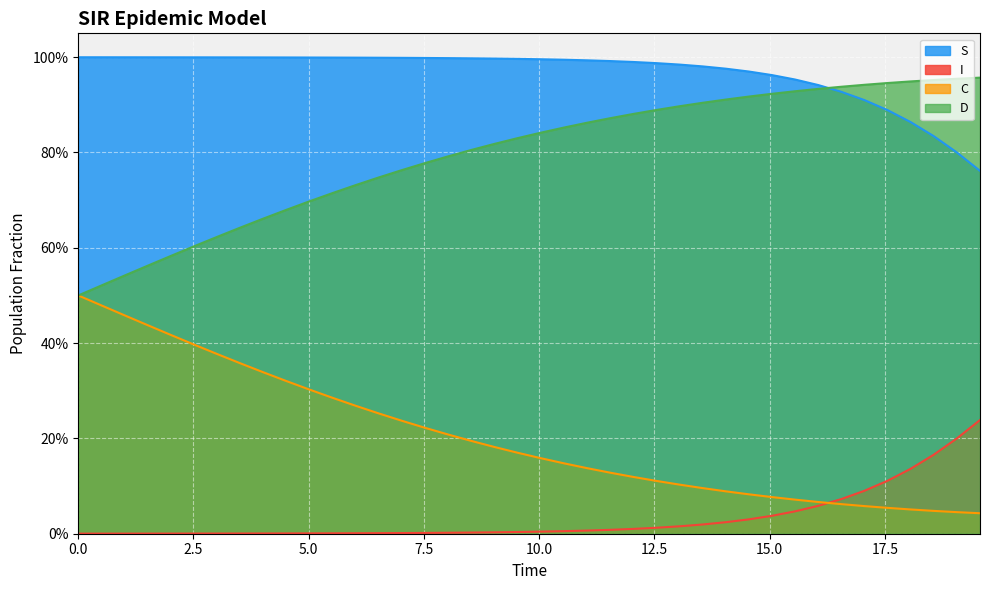

Does the chart display data point markers on the line(s)?

No